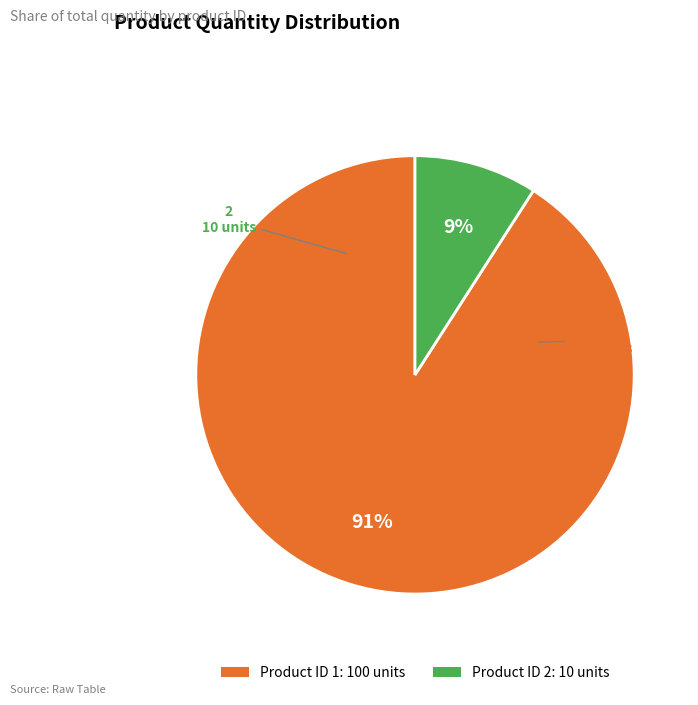

Which slice represents more than half of the pie?

Product ID 1: 100 units